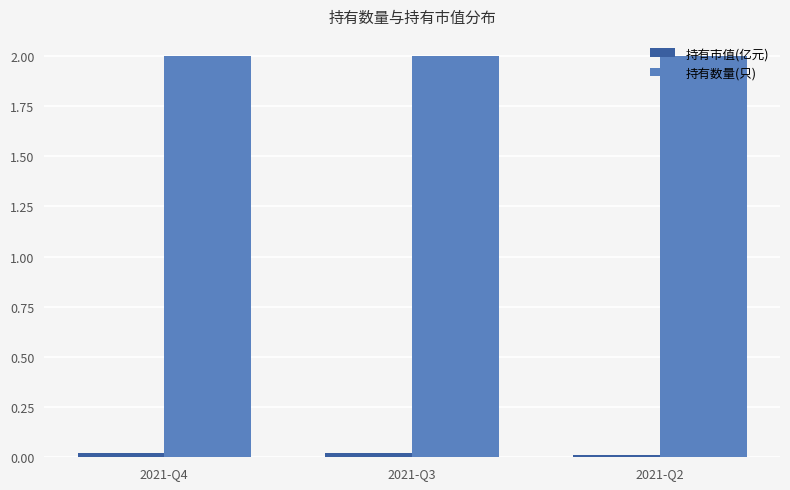

What is the difference between the highest and lowest values at 2021-Q3?

2.0